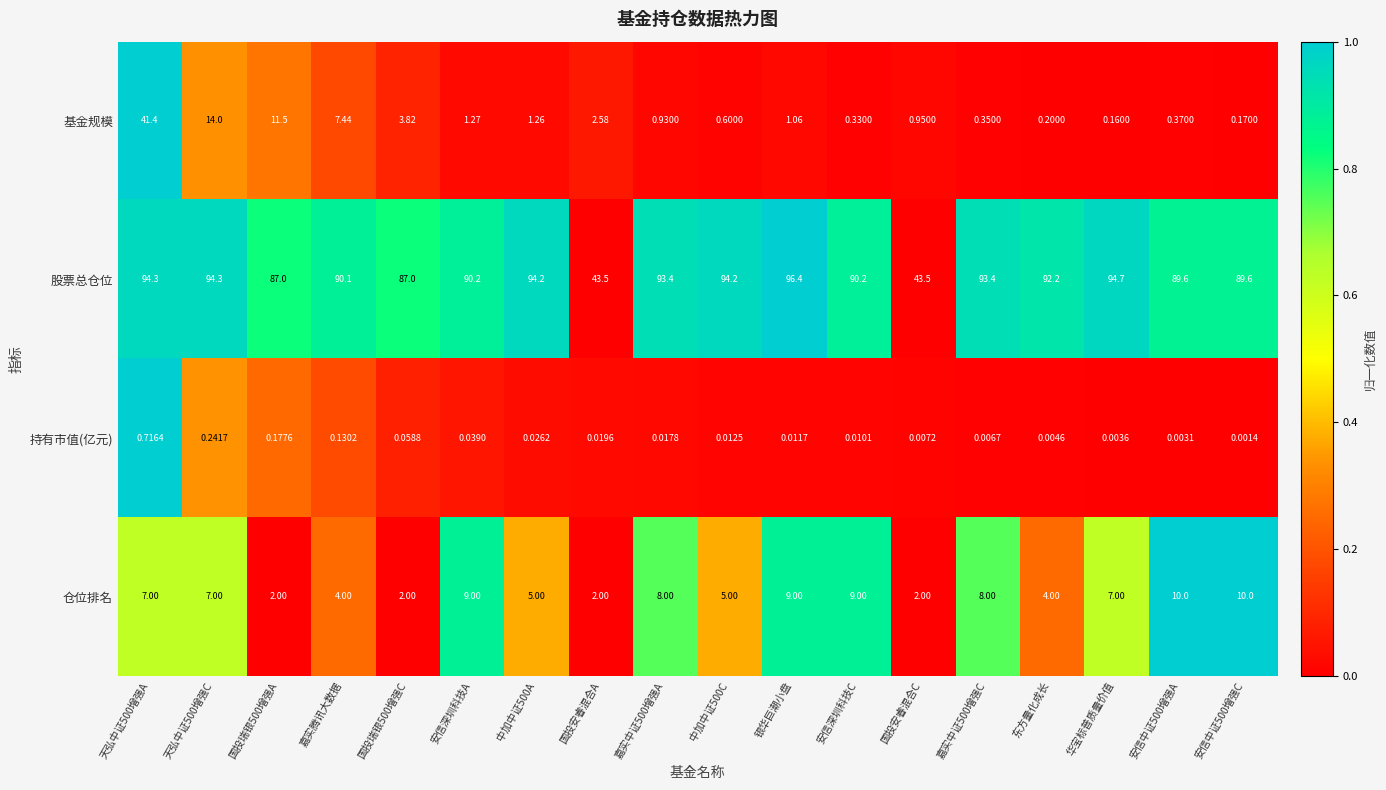

How many values in the 仓位排名 series are below 7?

8